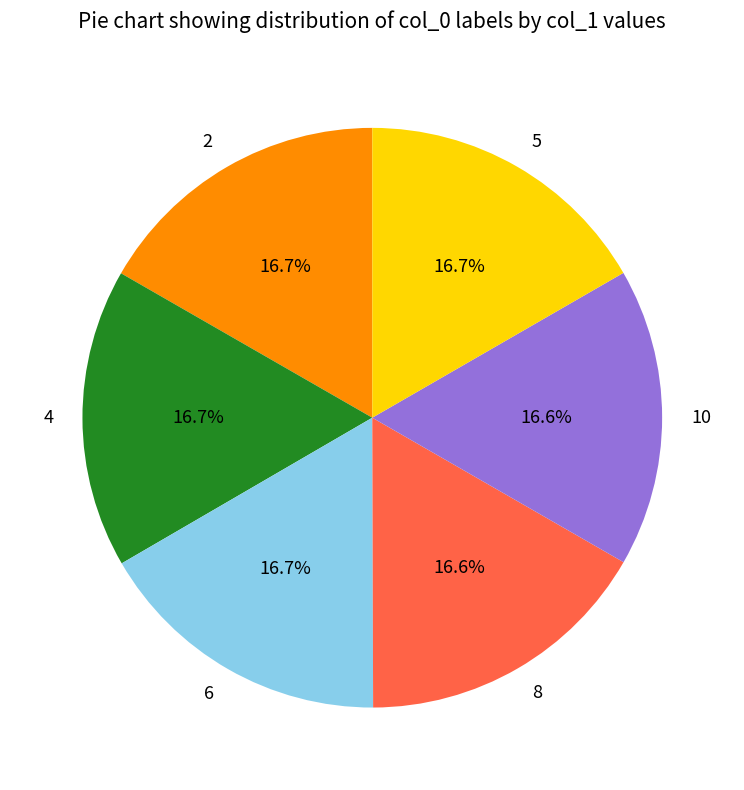

Is there any slice that represents more than half of the pie?

No